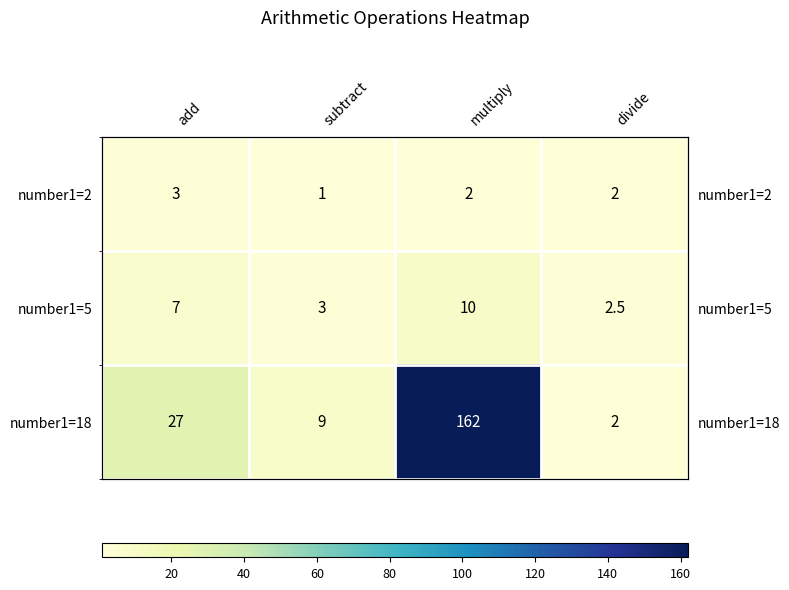

How many data points in number1=2 are above 2?

1